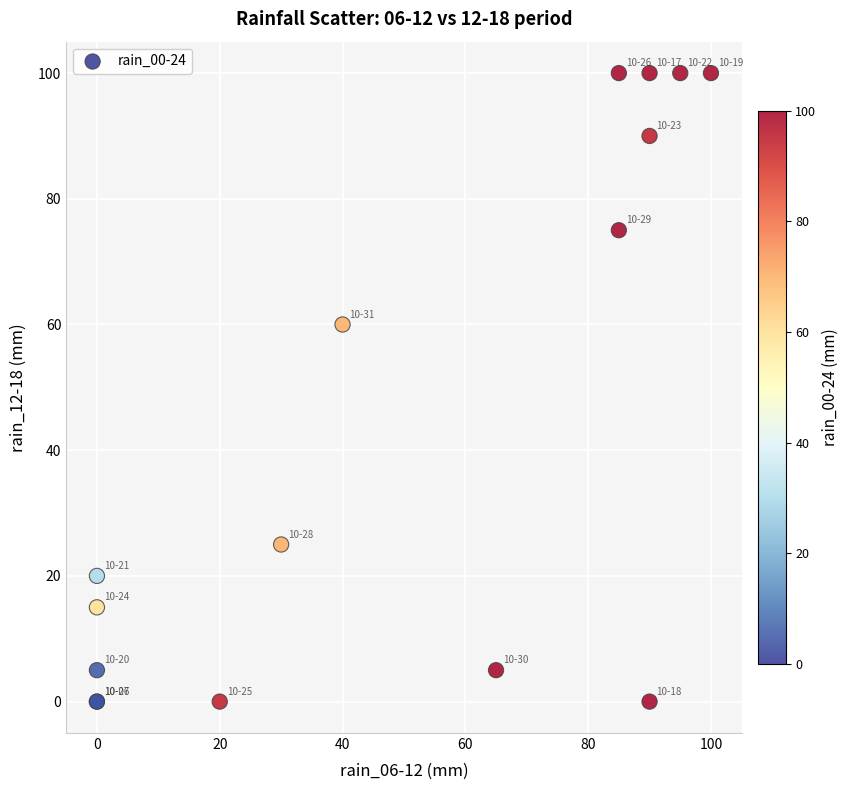

What Y value in the scatter plot is closest to 50?

60